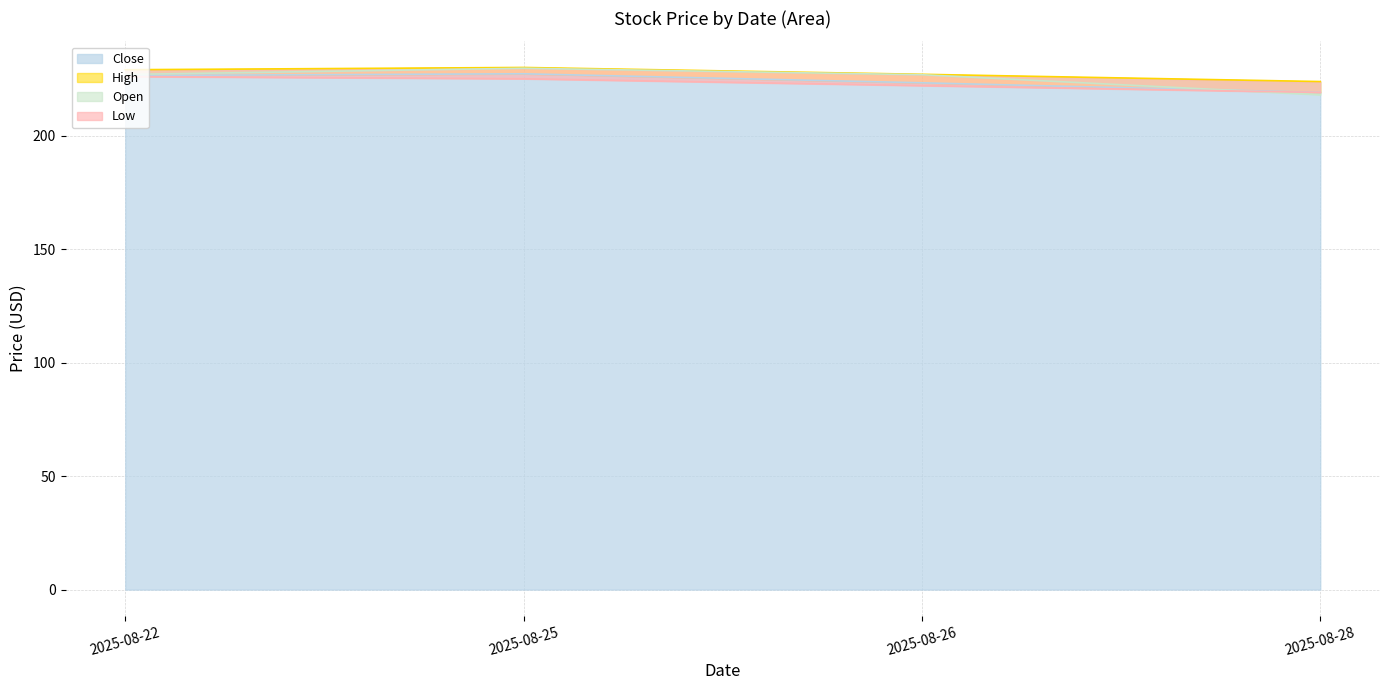

The value of High at 2025-08-28 is 151.8. True or false?

False